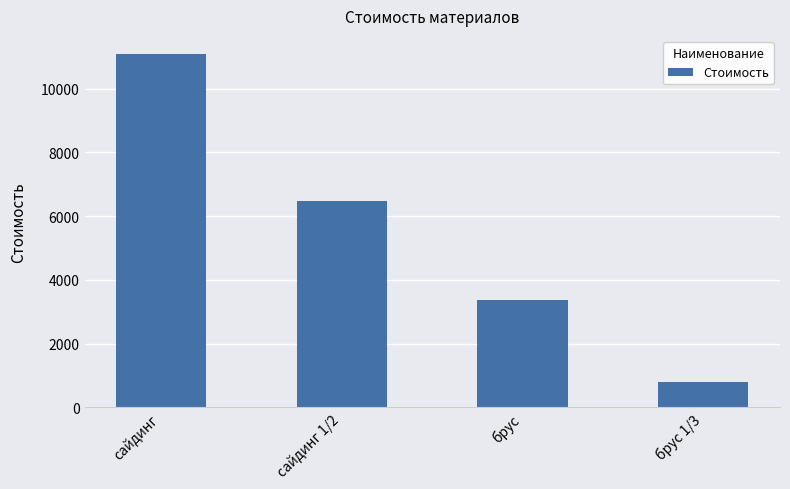

Reading left to right, list all the values displayed in this chart.

11100.0	6475.0	3360.0	793.3